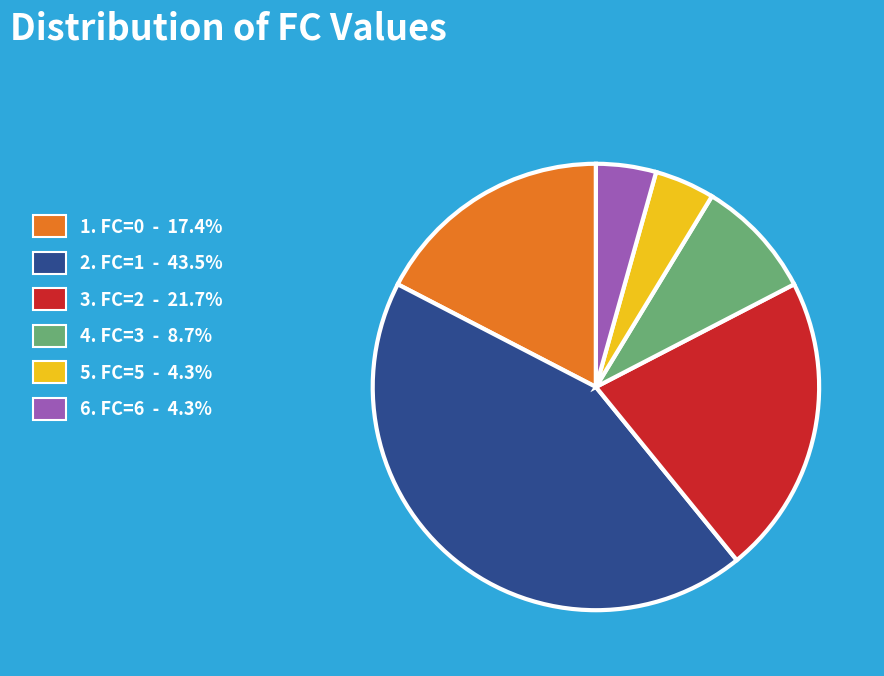

How many slices are in this pie chart?

6